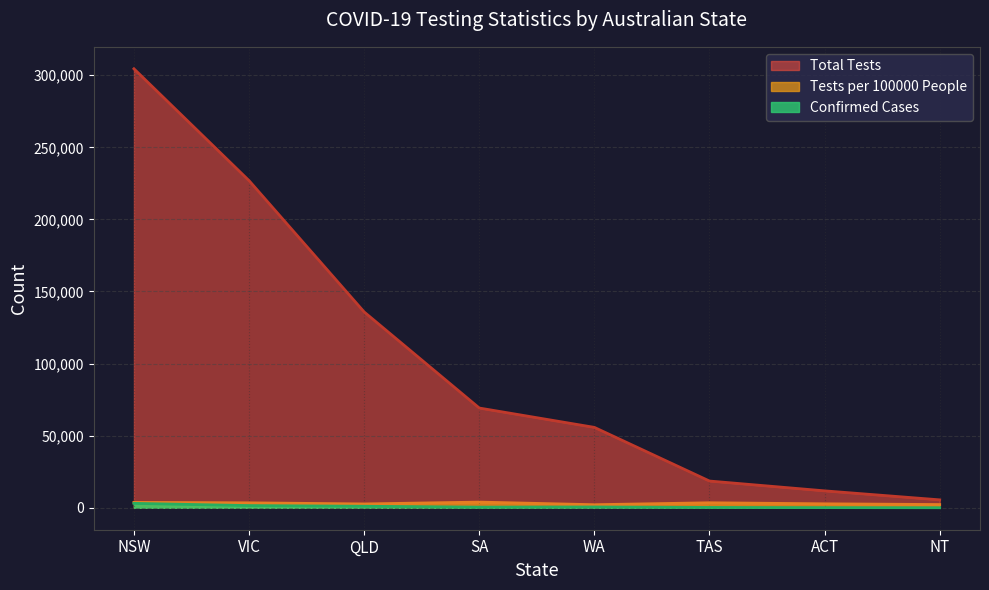

At how many categories does at least one series exceed 234822?

1